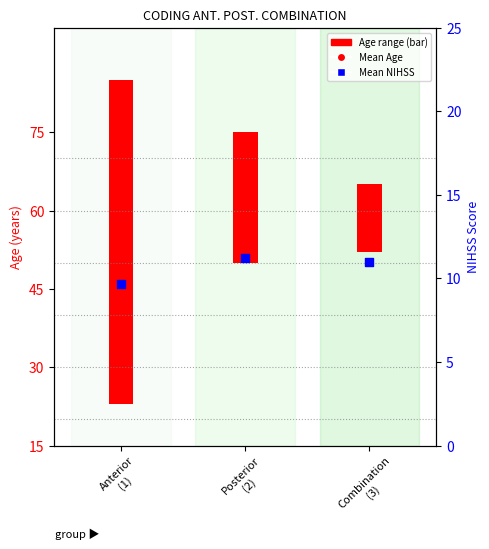

At how many categories does at least one series exceed 22?

3